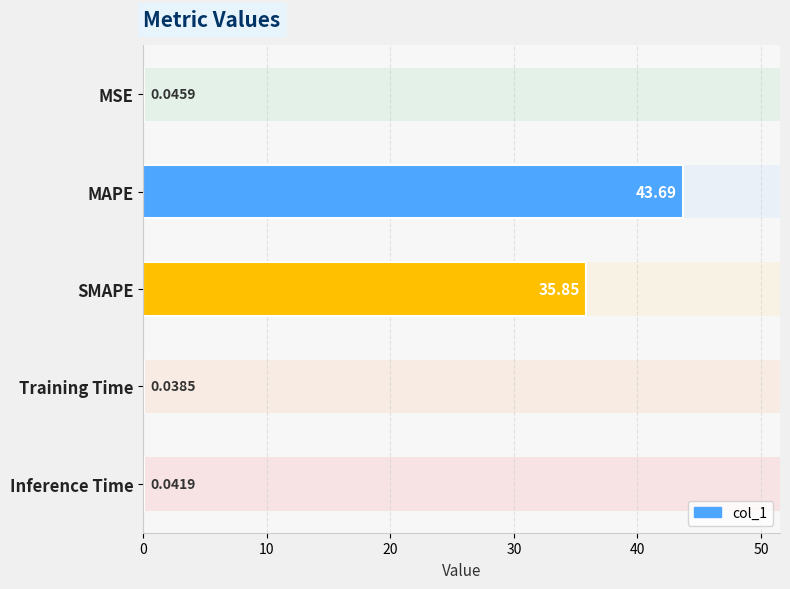

Reading right to left, extract all data points from this chart.

0.0	0.0	35.9	43.7	0.0